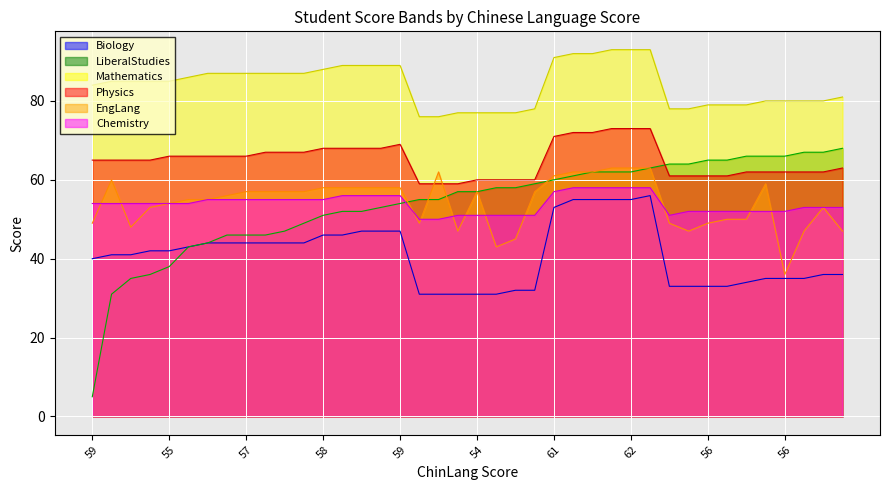

Reading left to right, transcribe all the data shown in this chart.

Biology: 40	41	41	42	42	43	44	44	44	44	44	44	46	46	47	47	47	31	31	31	31	31	32	32	53	55	55	55	55	56	33	33	33	33	34	35	35	35	36	36
LiberalStudies: 5	31	35	36	38	43	44	46	46	46	47	49	51	52	52	53	54	55	55	57	57	58	58	59	60	61	62	62	62	63	64	64	65	65	66	66	66	67	67	68
Mathematics: 84	85	85	85	85	86	87	87	87	87	87	87	88	89	89	89	89	76	76	77	77	77	77	78	91	92	92	93	93	93	78	78	79	79	79	80	80	80	80	81
Physics: 65	65	65	65	66	66	66	66	66	67	67	67	68	68	68	68	69	59	59	59	60	60	60	60	71	72	72	73	73	73	61	61	61	61	62	62	62	62	62	63
EngLang: 49	60	48	53	54	55	55	56	57	57	57	57	58	58	58	58	58	49	62	47	57	43	45	57	61	62	62	63	63	63	49	47	49	50	50	59	36	47	53	47
Chemistry: 54	54	54	54	54	54	55	55	55	55	55	55	55	56	56	56	56	50	50	51	51	51	51	51	57	58	58	58	58	58	51	52	52	52	52	52	52	53	53	53